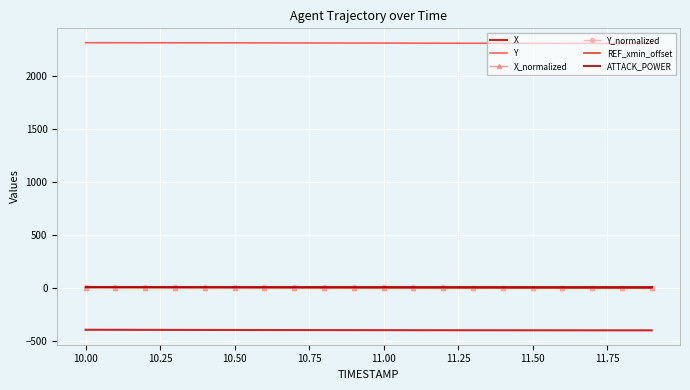

What are all the series names shown in the legend?

X, Y, X_normalized, Y_normalized, REF_xmin_offset, ATTACK_POWER